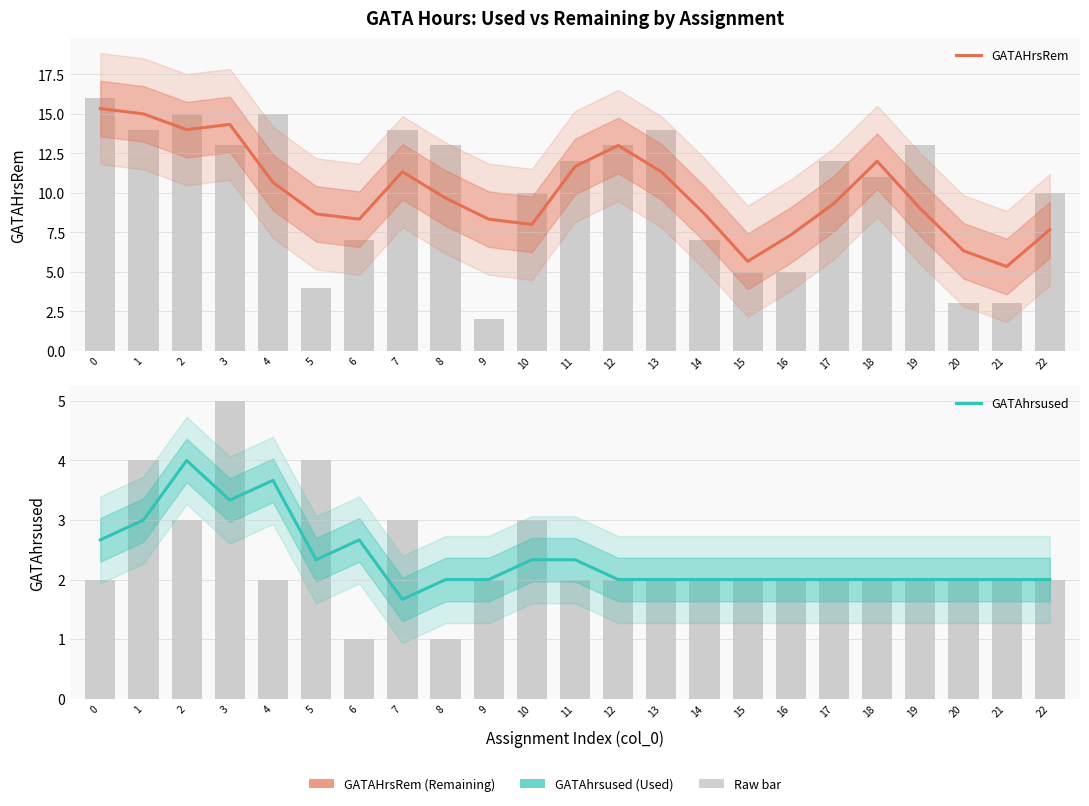

At which label does GATAhrsused reach its minimum?

7